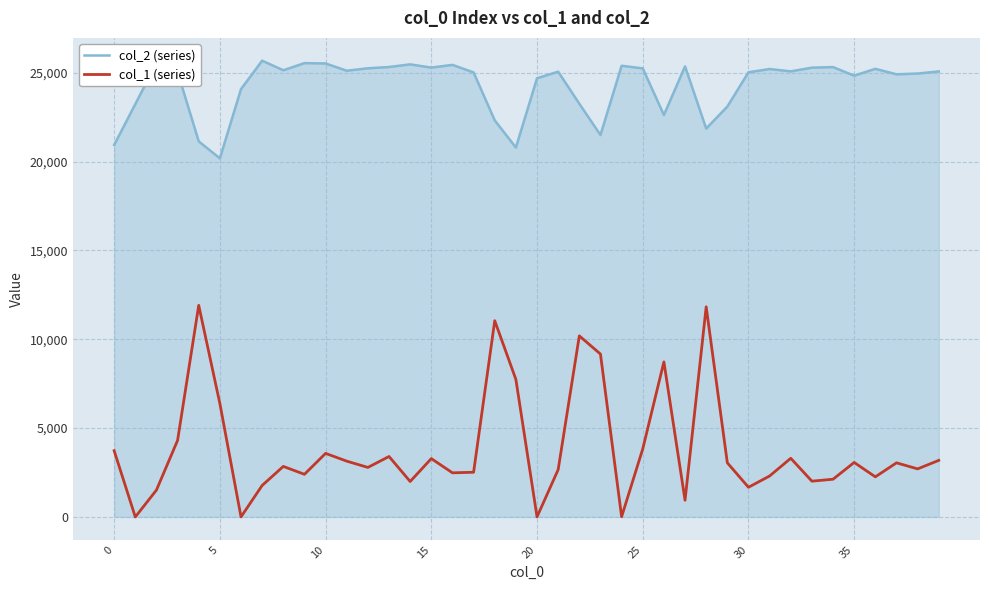

What is the greatest value displayed?

25683